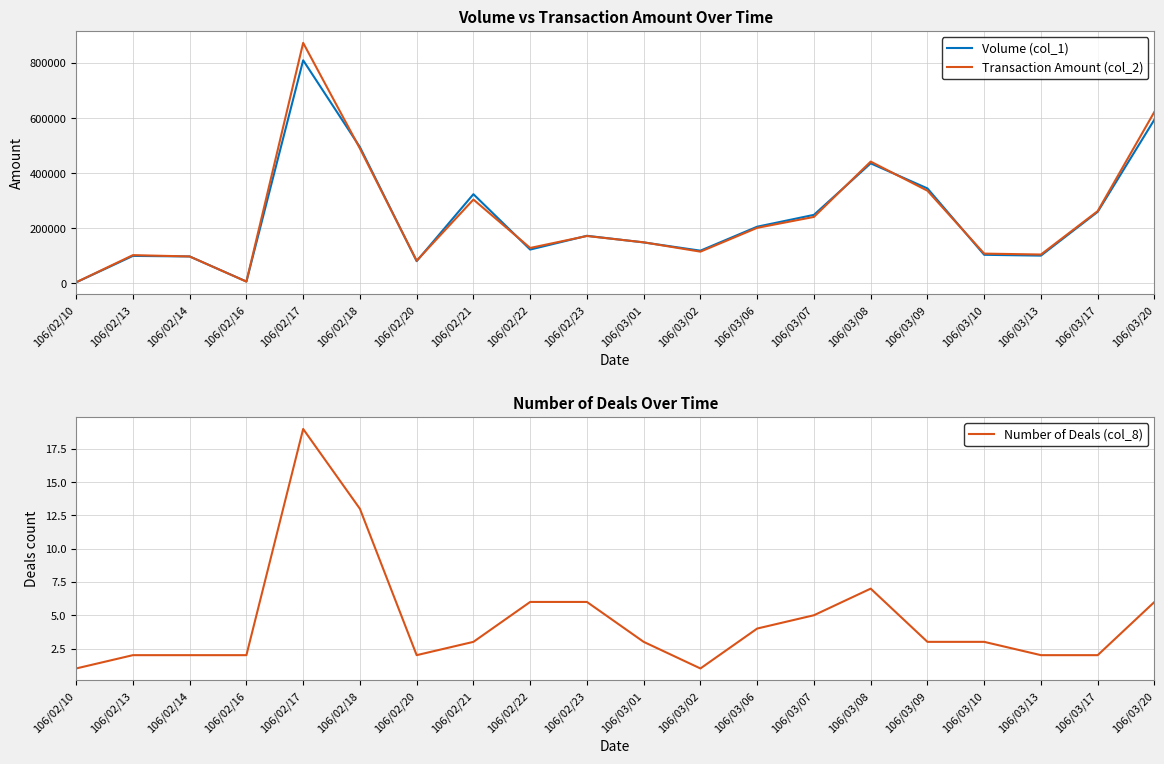

List the labels in order of Number of Deals (col_8) value, smallest first.

106/02/10, 106/03/02, 106/02/13, 106/02/14, 106/02/16, 106/02/20, 106/03/13, 106/03/17, 106/02/21, 106/03/01, 106/03/09, 106/03/10, 106/03/06, 106/03/07, 106/02/22, 106/02/23, 106/03/20, 106/03/08, 106/02/18, 106/02/17